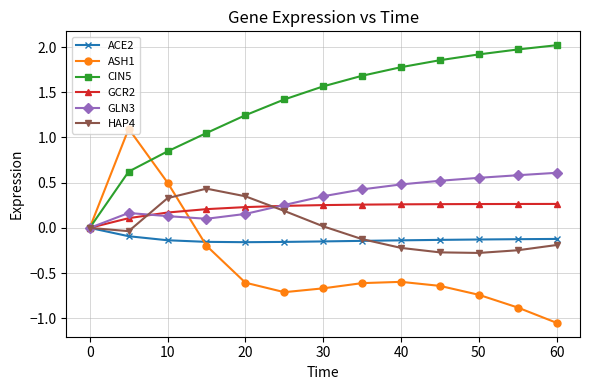

What is the greatest value displayed?

2.0